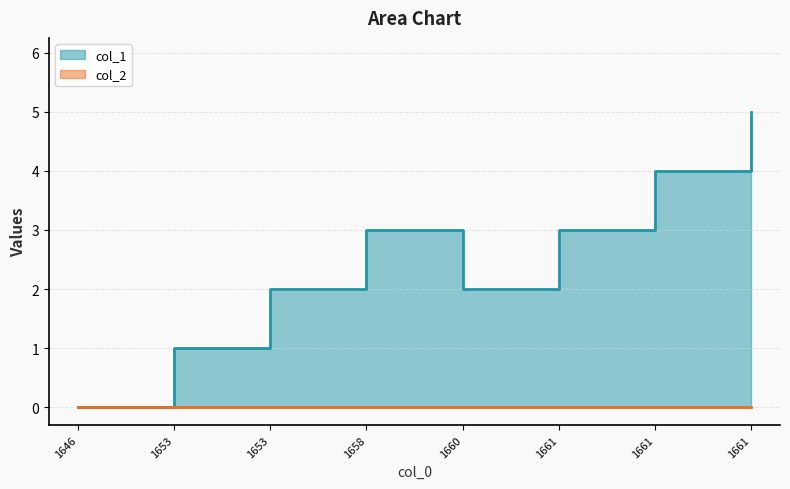

What is the sum of all values?

20